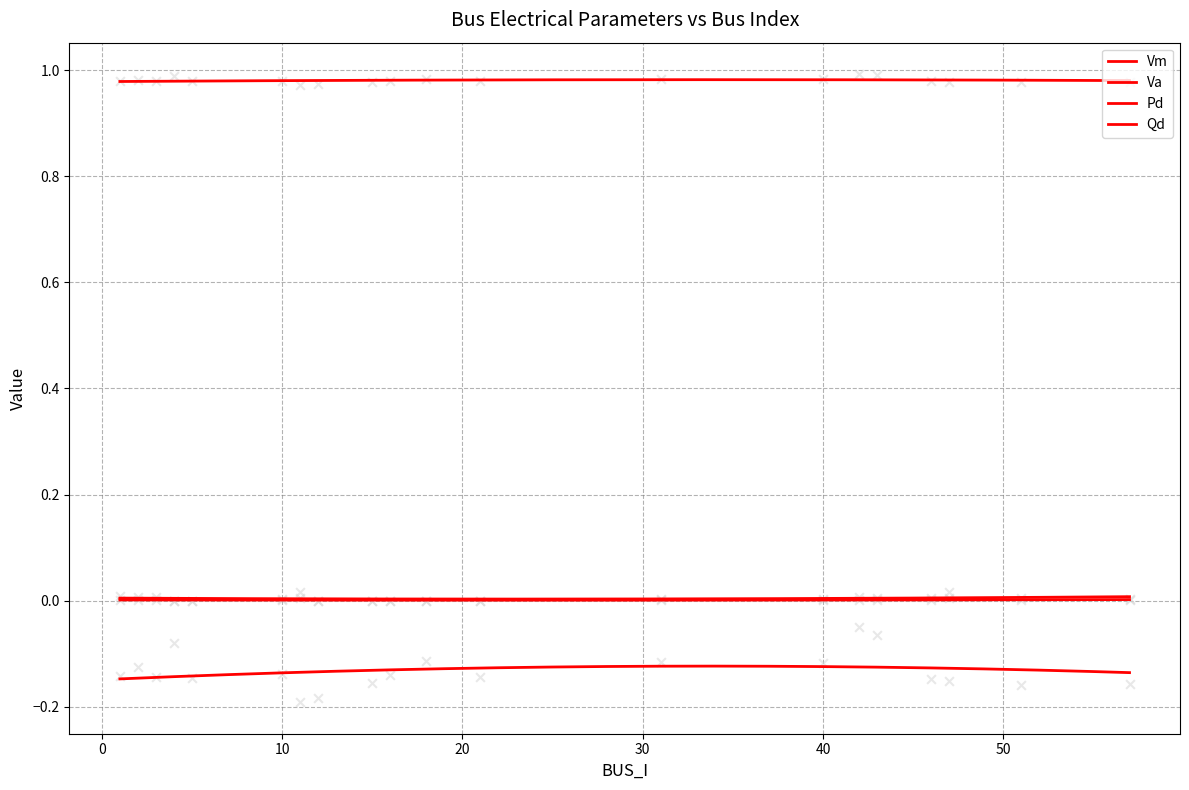

Which series has the largest total across all categories?

Vm